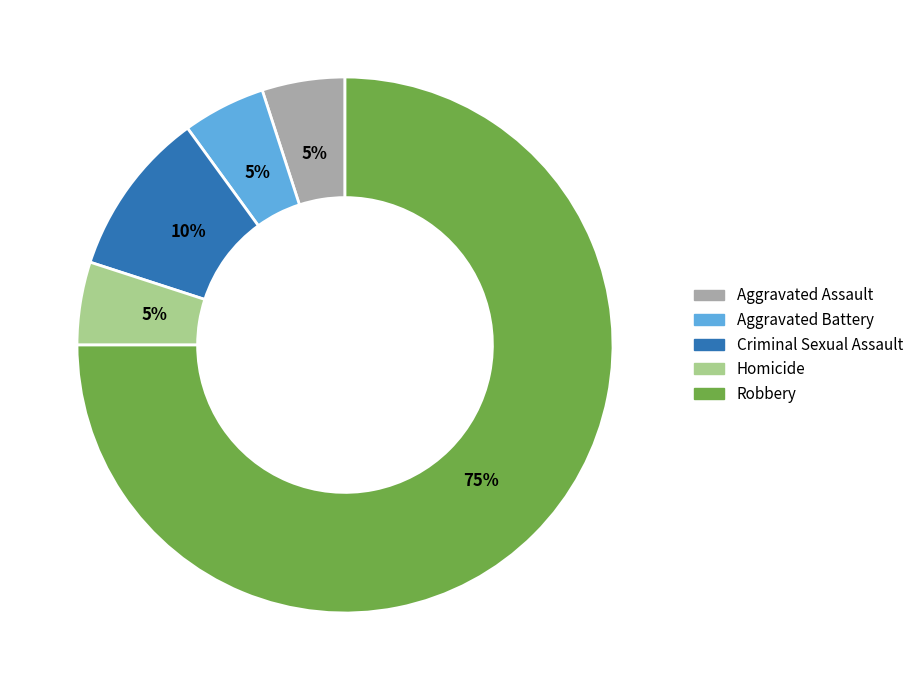

The Robbery slice represents 61% of the pie. True or false?

False